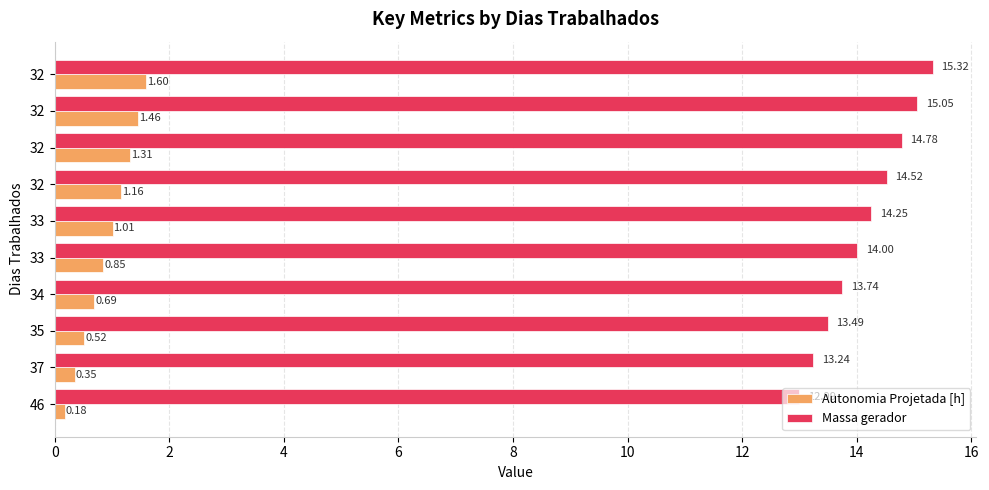

What is the sum of all Autonomia Projetada [h] values?

9.1